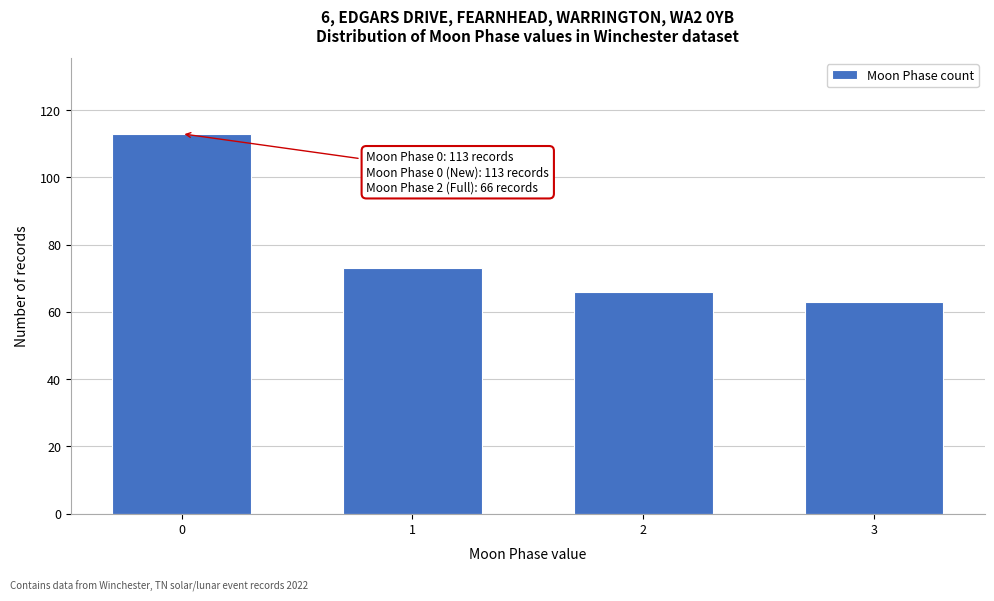

Reading left to right, list all the values displayed in this chart.

113	73	66	63